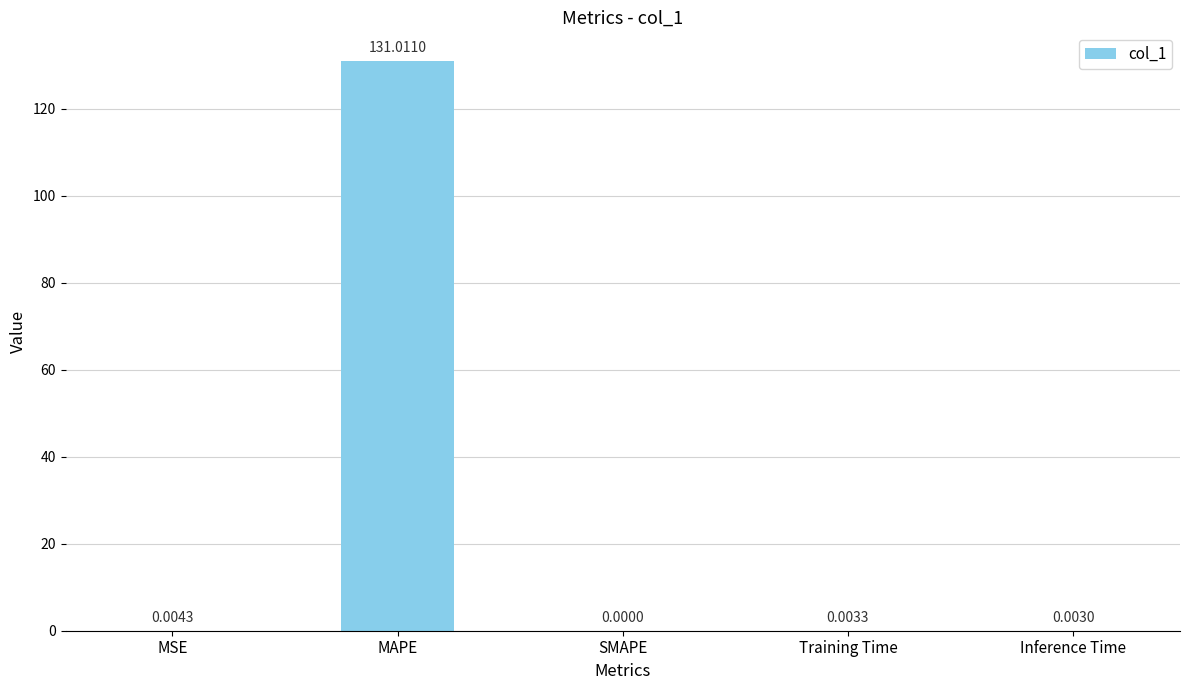

What is the sum of the values at MAPE and MSE?

131.0